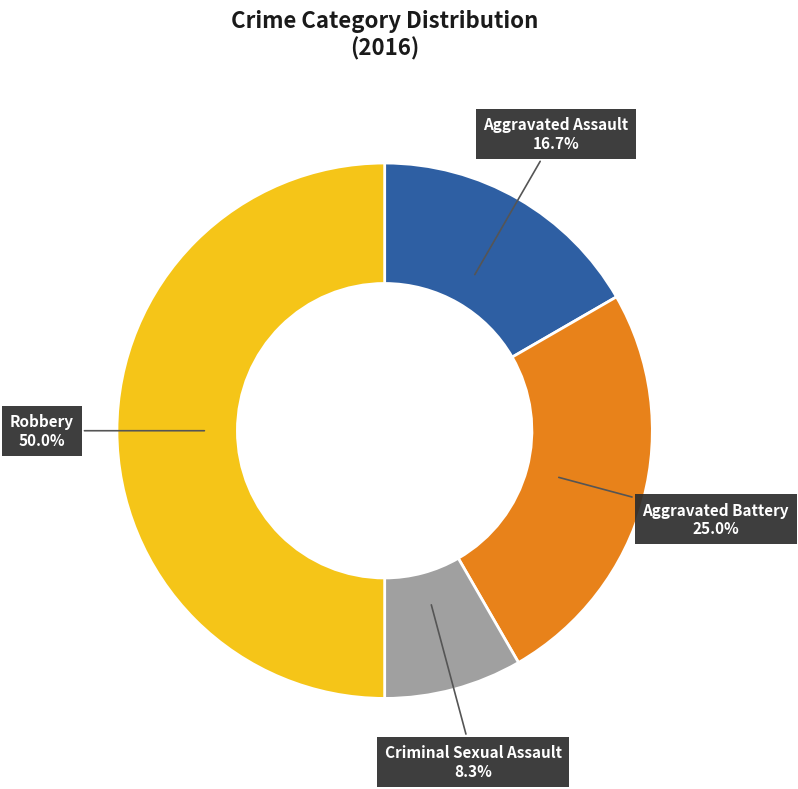

To the nearest percent, what is the average slice percentage?

25%